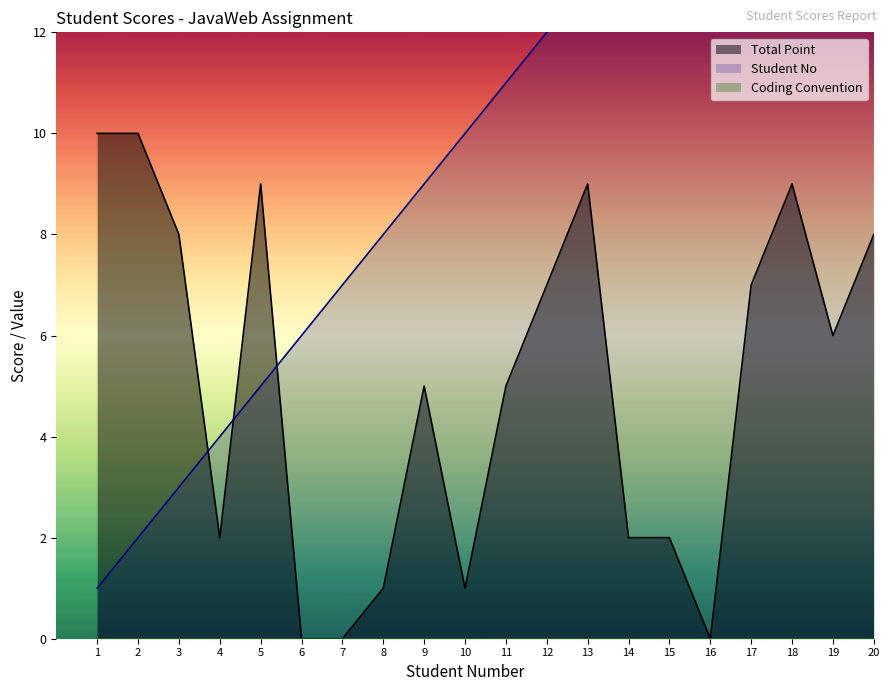

What is the total value across all series at 8?

9